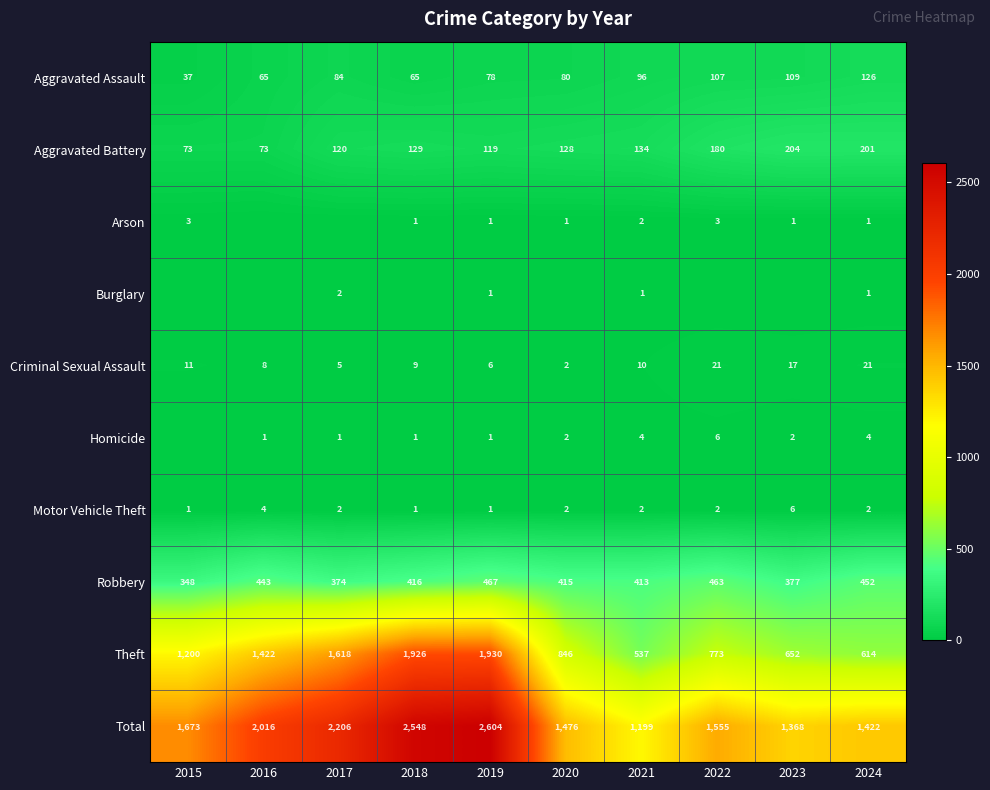

What is the difference between the maximum and minimum values in the Robbery series?

119